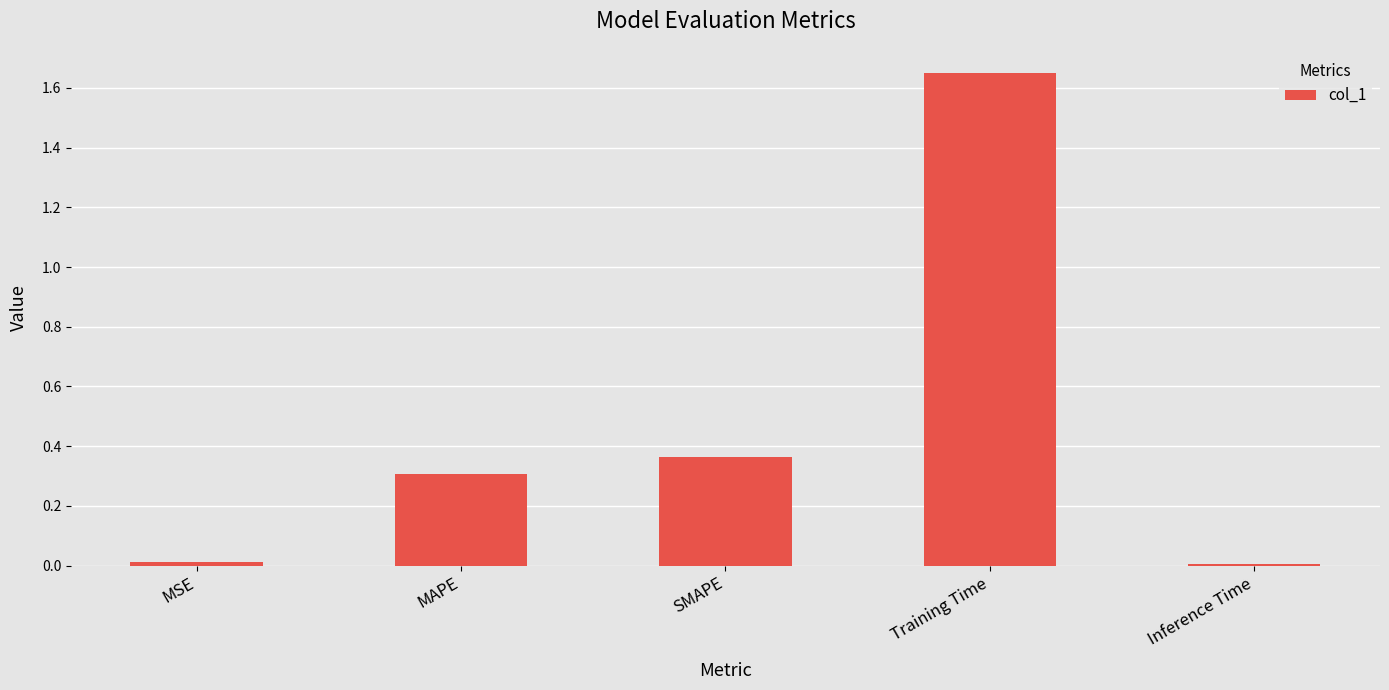

The chart shows a value of 0.1 at SMAPE. True or false?

False